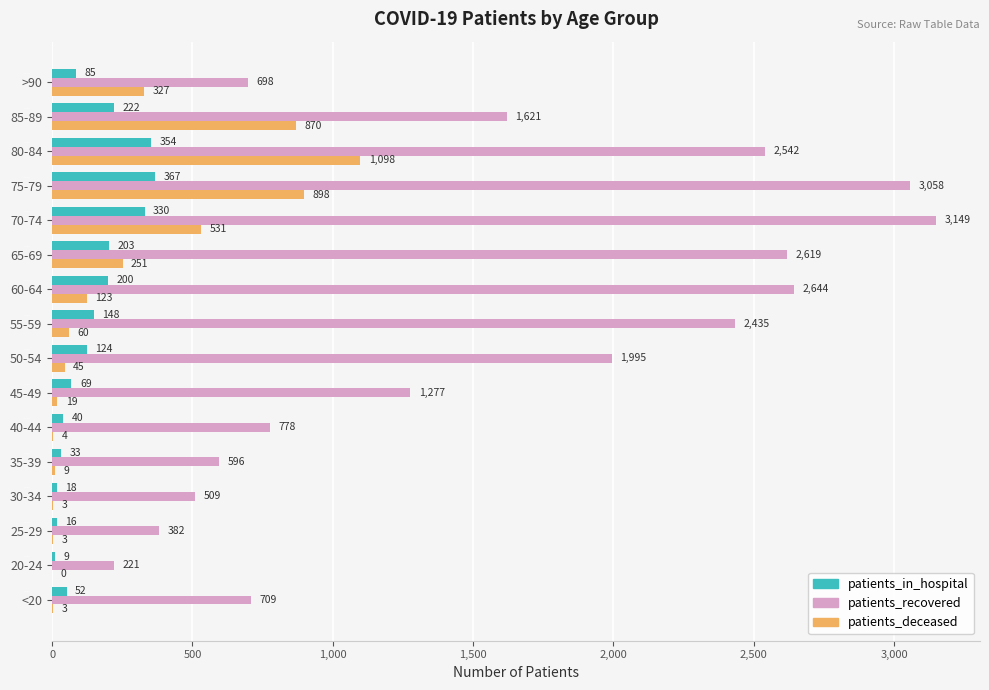

Which series has the largest total across all categories?

patients_recovered